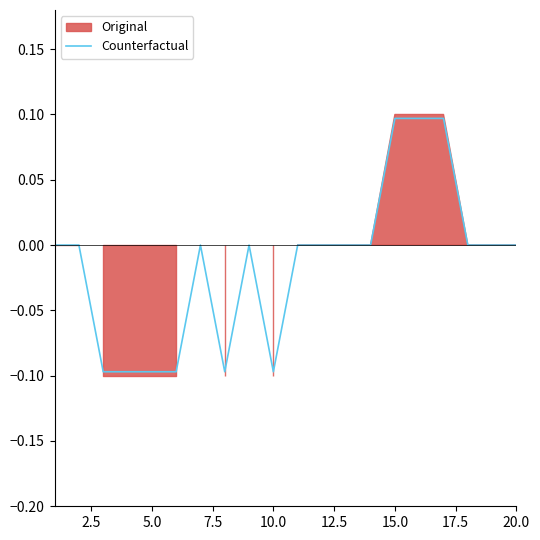

Count the number of values greater than 0.

3